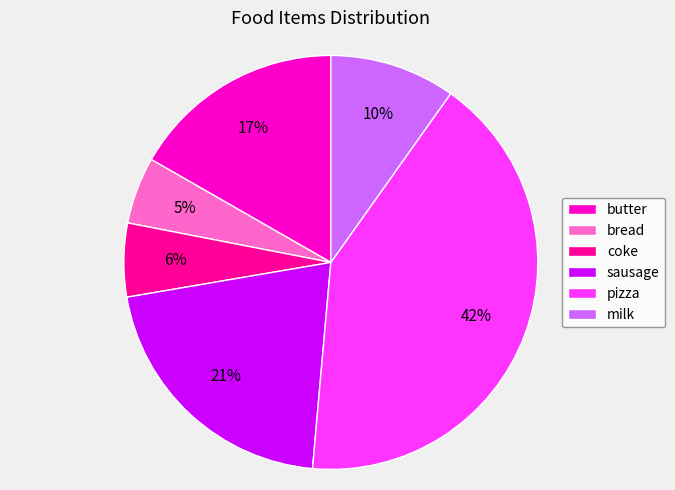

How many slices are in this pie chart?

6